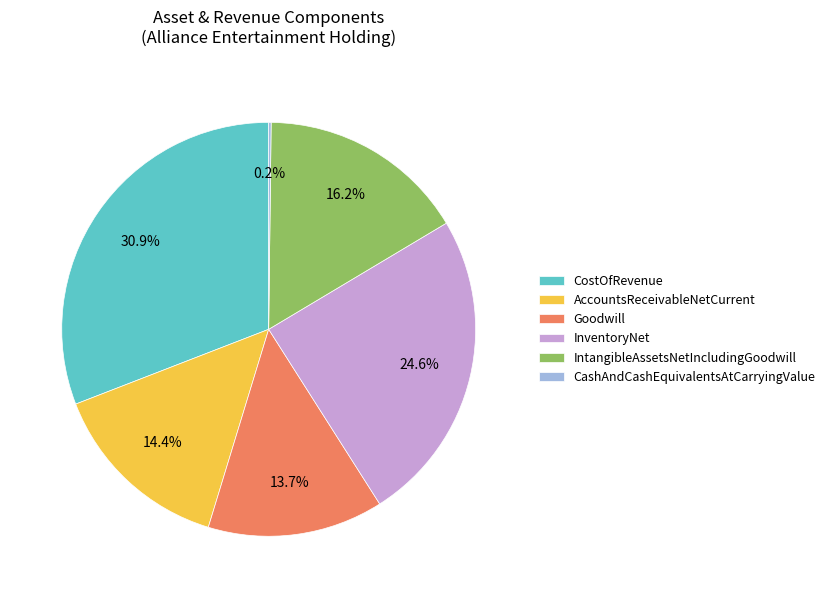

To the nearest percent, what portion does CostOfRevenue represent?

31%